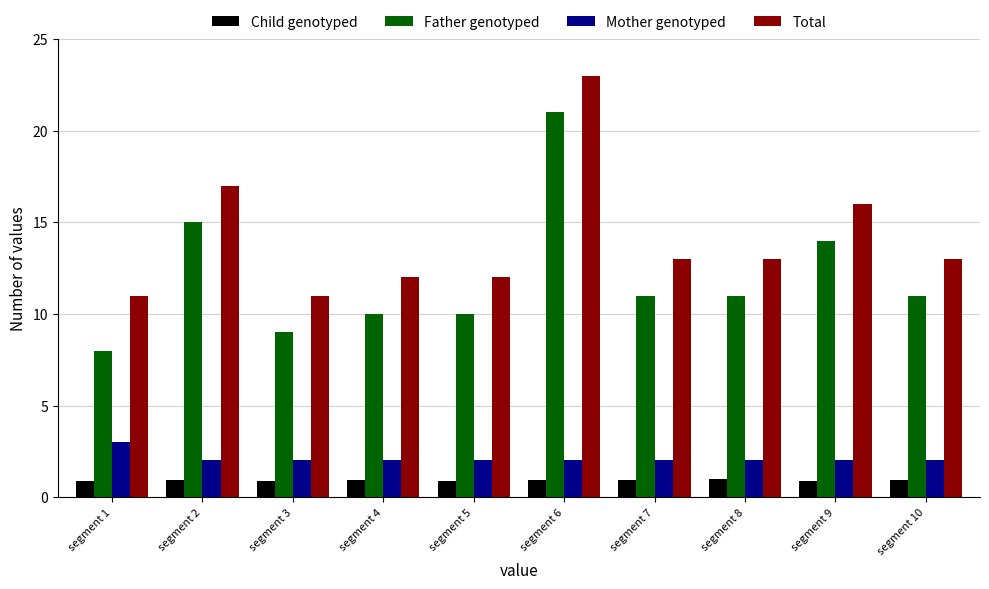

At segment 7, list the series in order from largest to smallest.

Total, Father genotyped, Mother genotyped, Child genotyped